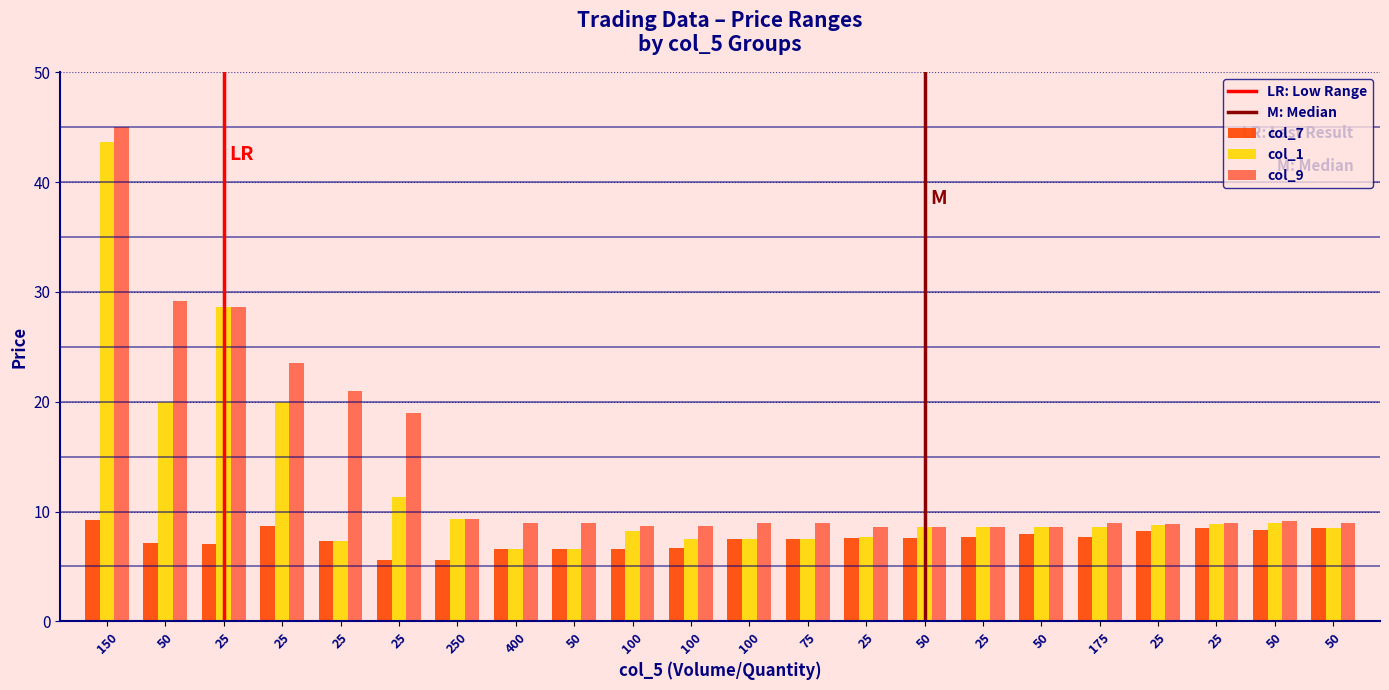

At which category does the chart reach its minimum across all series?

25